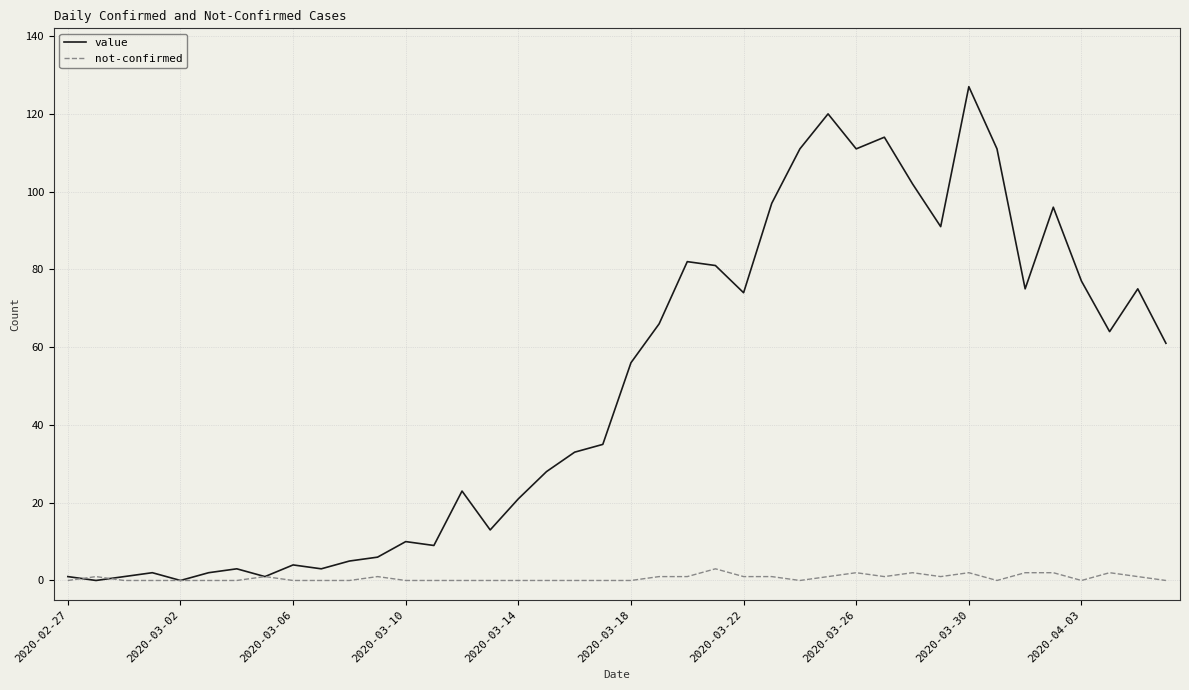

How many lines are shown in the chart?

2